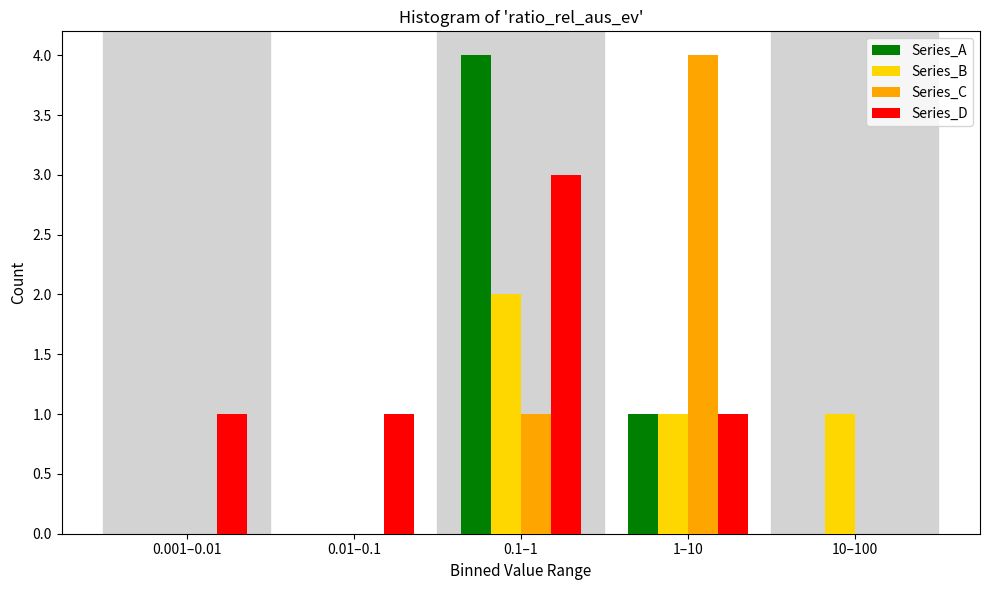

Reading right to left, extract all data points from this chart.

Series_A: 10–100=0	1–10=1	0.1–1=4	0.01–0.1=0	0.001–0.01=0
Series_B: 10–100=1	1–10=1	0.1–1=2	0.01–0.1=0	0.001–0.01=0
Series_C: 10–100=0	1–10=4	0.1–1=1	0.01–0.1=0	0.001–0.01=0
Series_D: 10–100=0	1–10=1	0.1–1=3	0.01–0.1=1	0.001–0.01=1